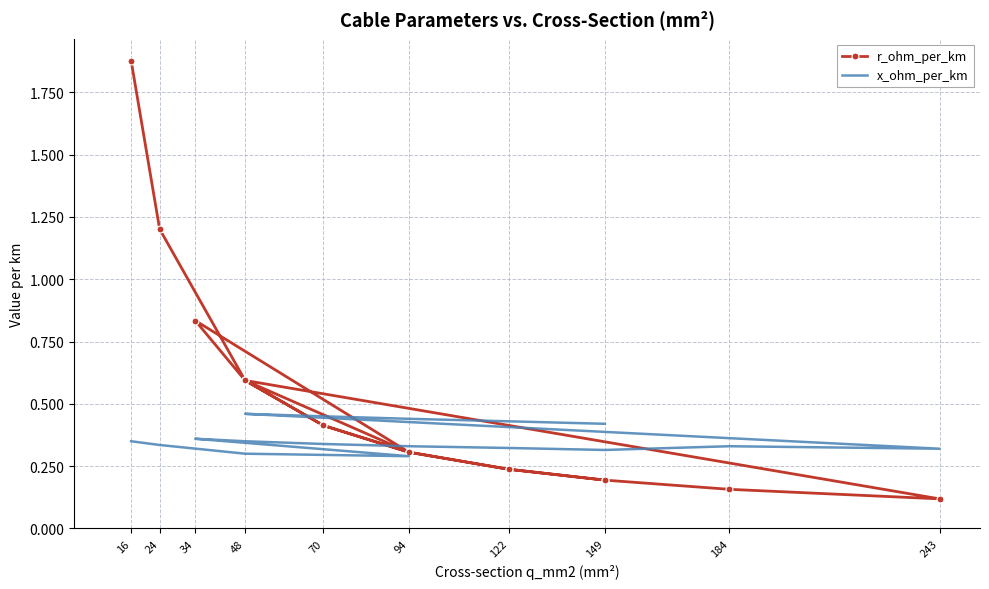

How many lines are shown in the chart?

2